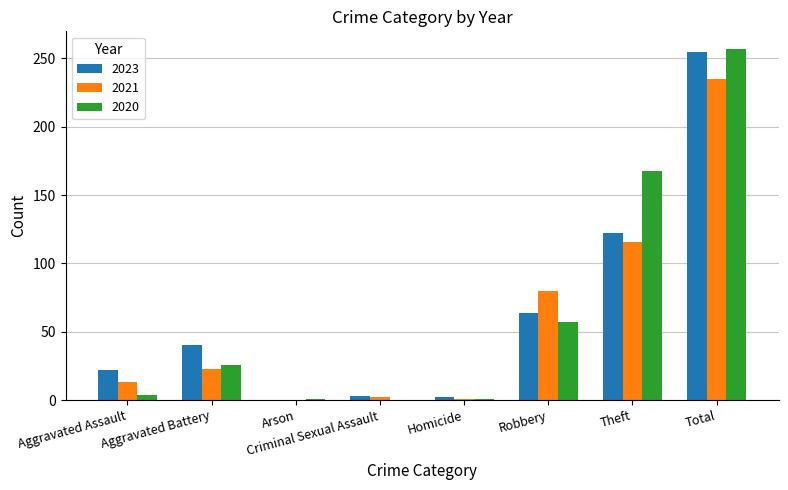

Are the bars horizontal?

No